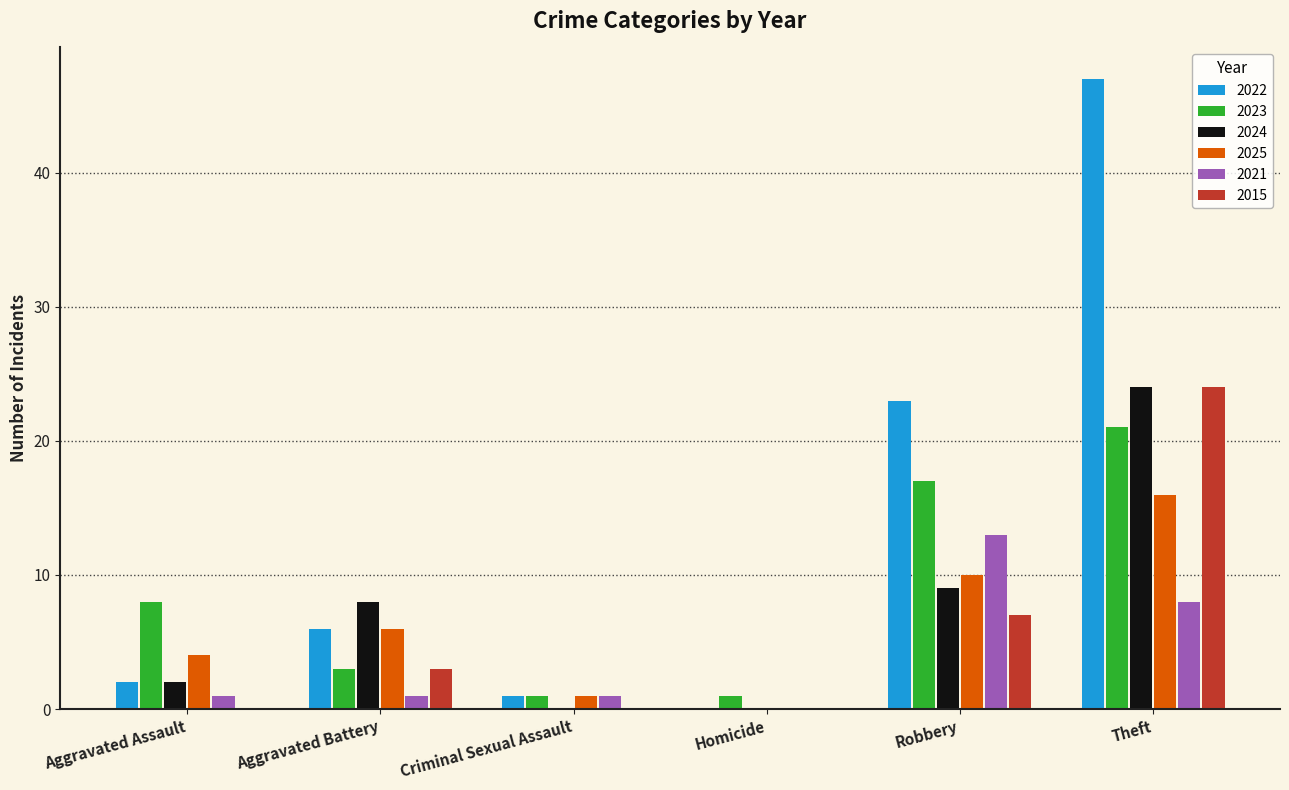

The 2025 series shows 7 at Homicide. True or false?

False